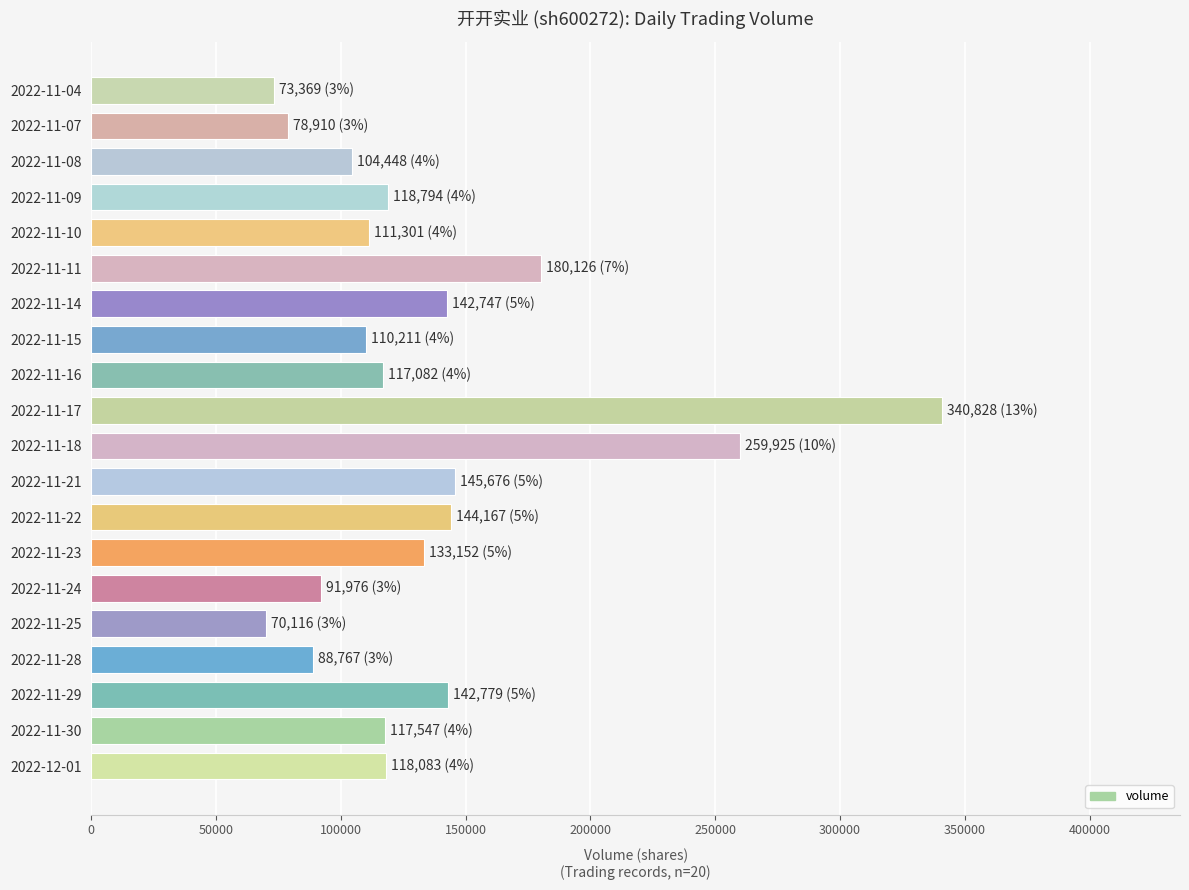

Approximately how many times larger is the value at 2022-11-23 compared to 2022-11-30?

1.1